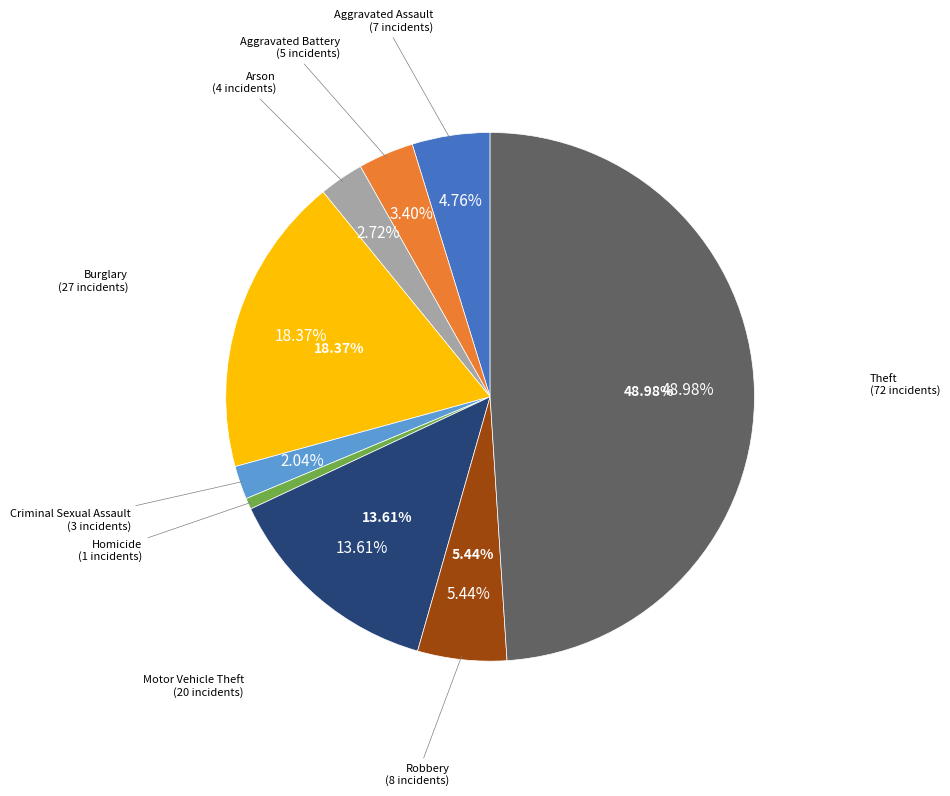

True or false: Homicide accounts for 16% of the total.

False